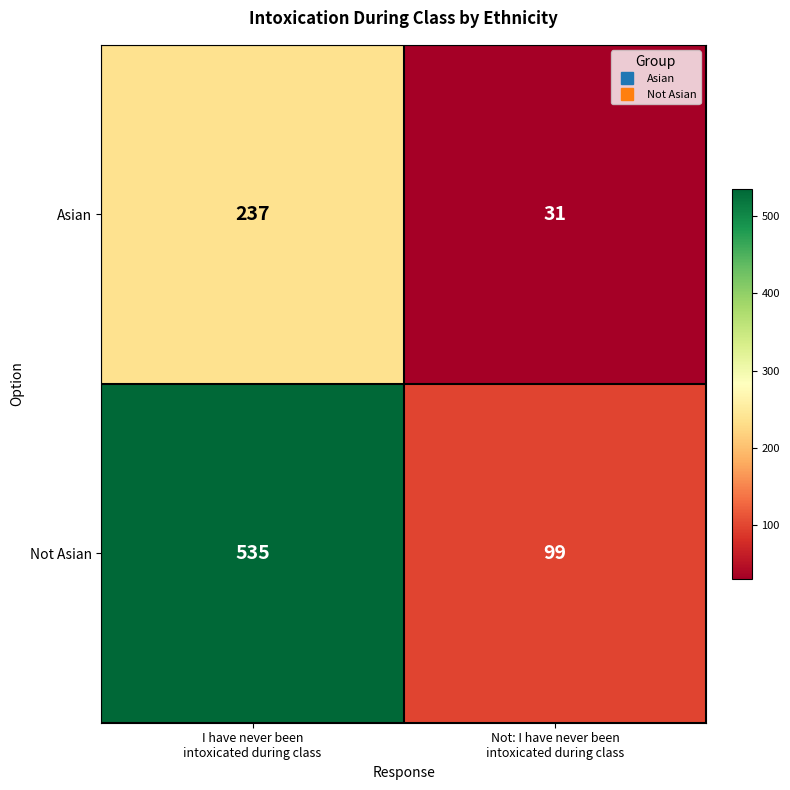

Which label corresponds to the smallest value in the chart?

Not: I have never been
intoxicated during class